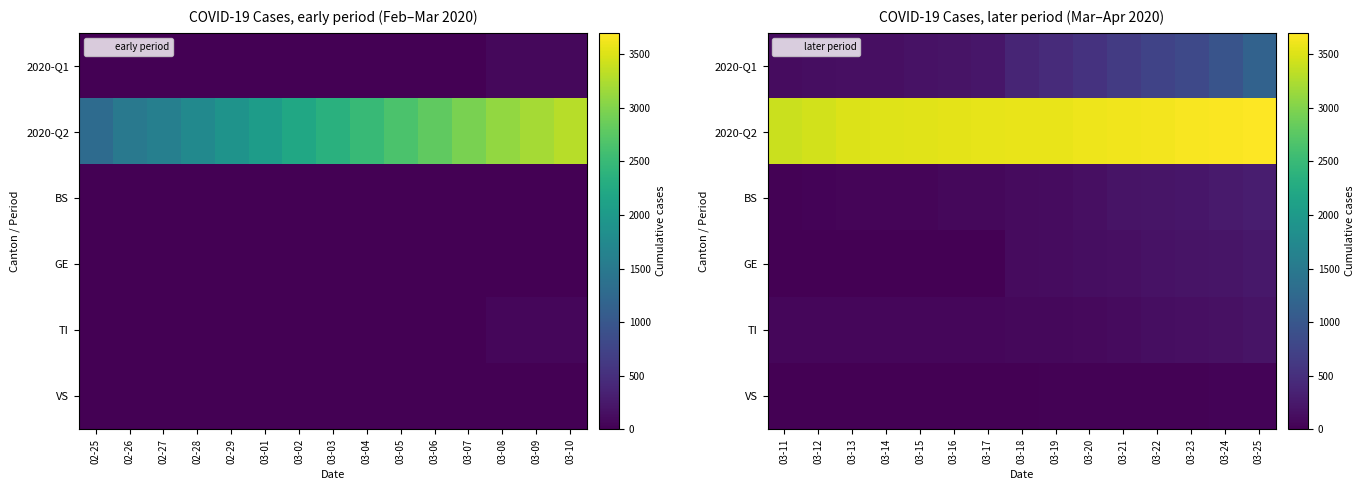

At which label does TI reach its peak?

03-25